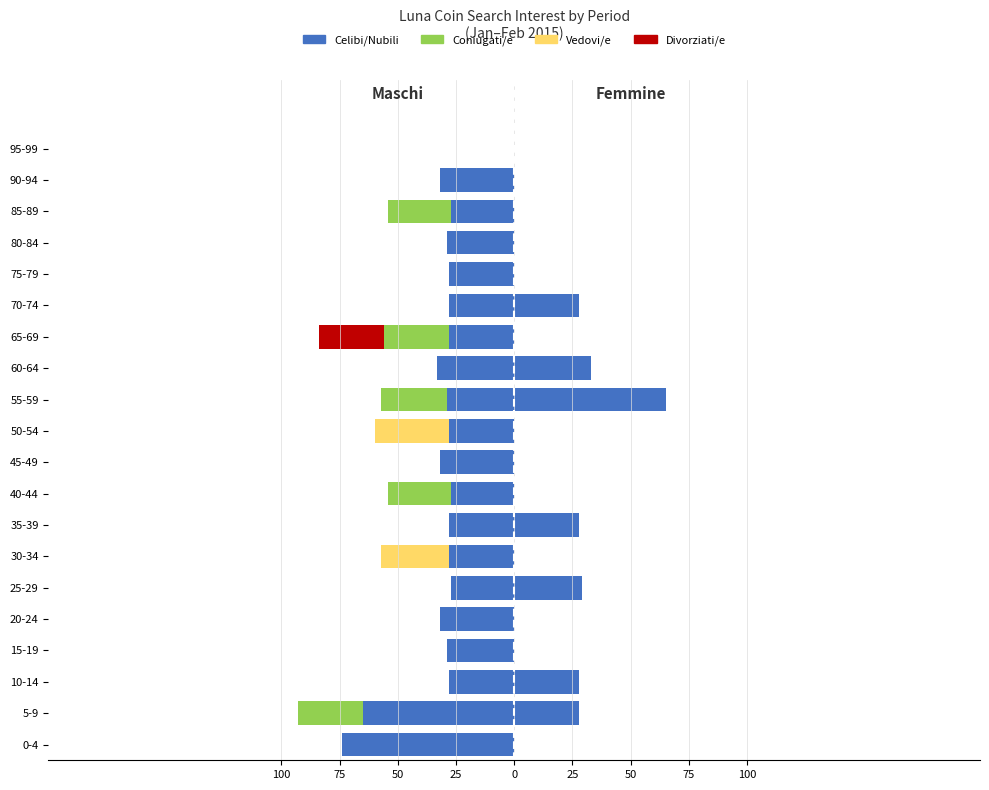

How many distinct data groups are displayed?

4